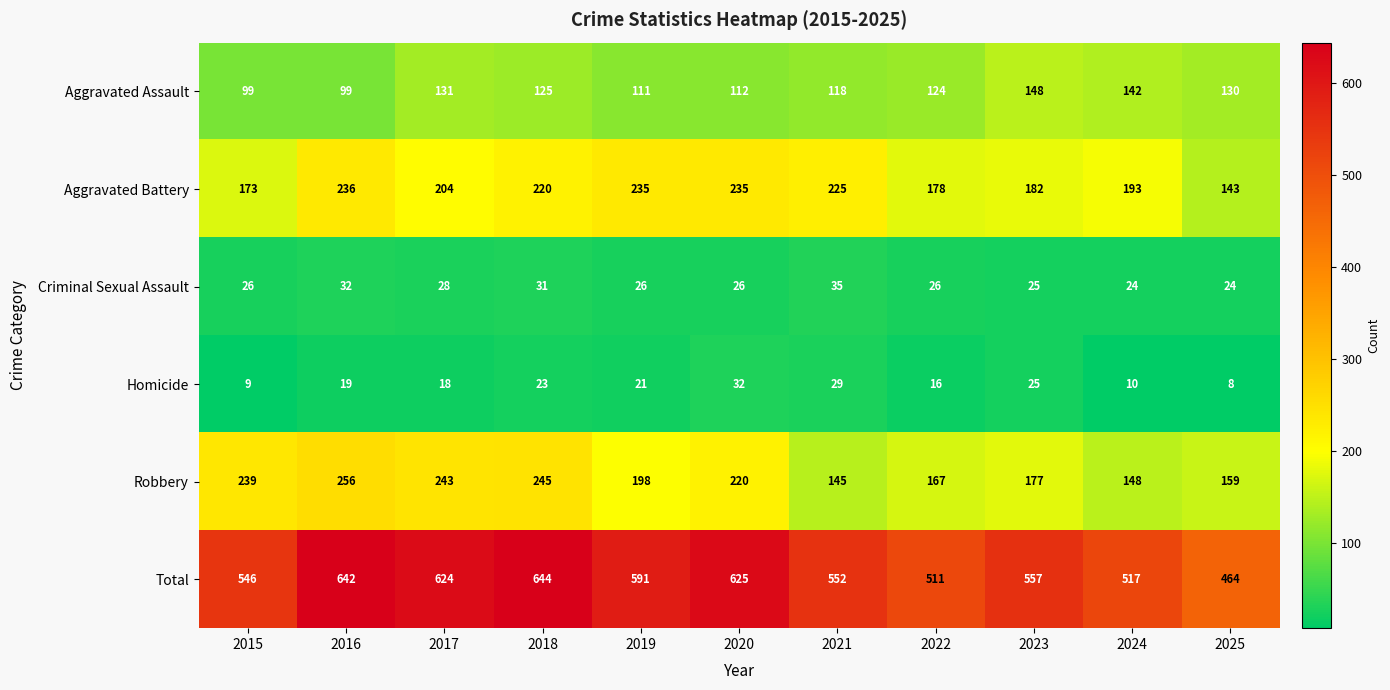

Which series has the largest range (max minus min)?

Total